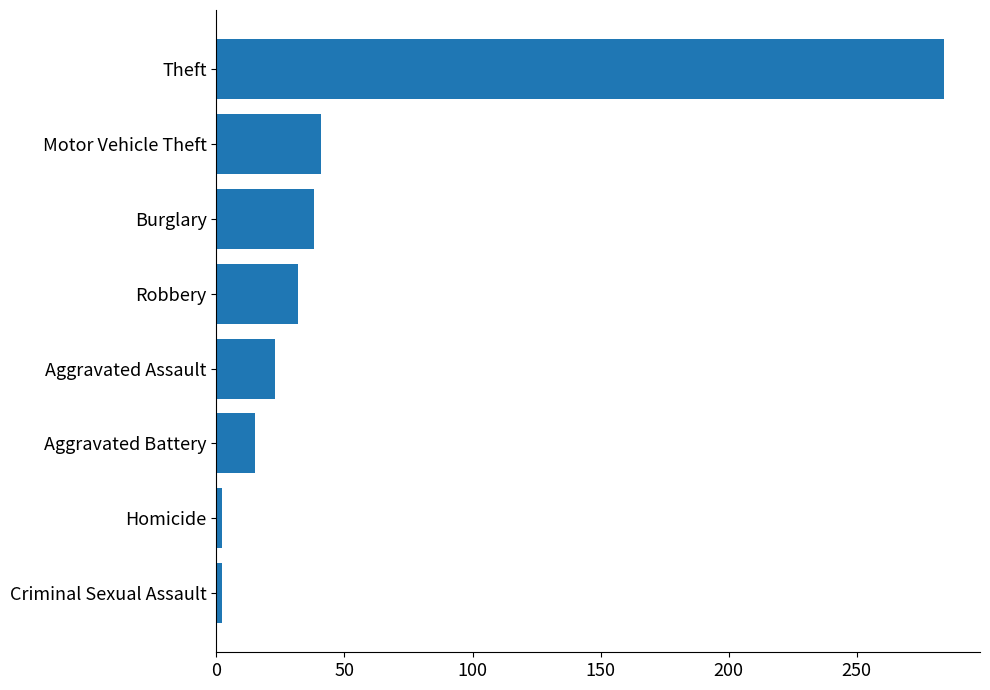

What is the sum of the values at Theft and Motor Vehicle Theft?

325